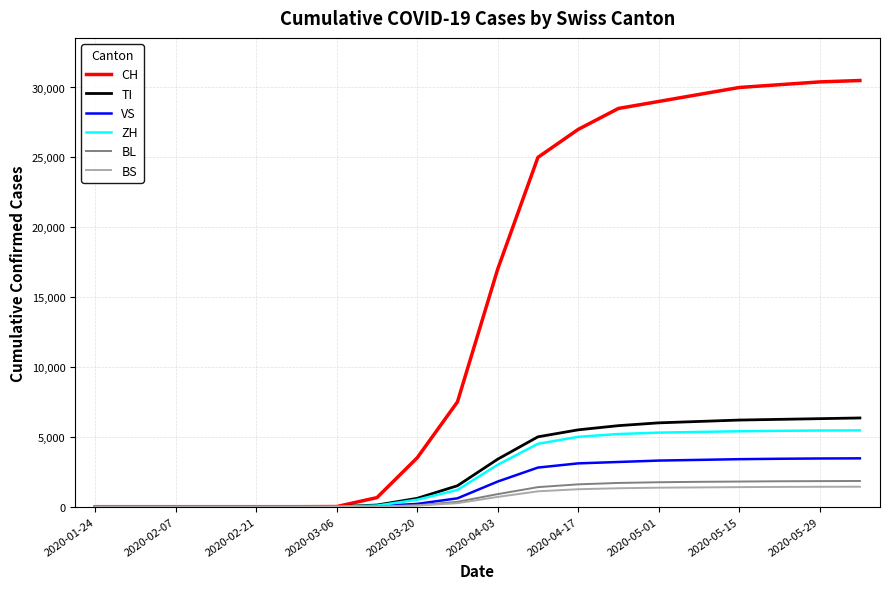

Which series has the largest total across all categories?

CH